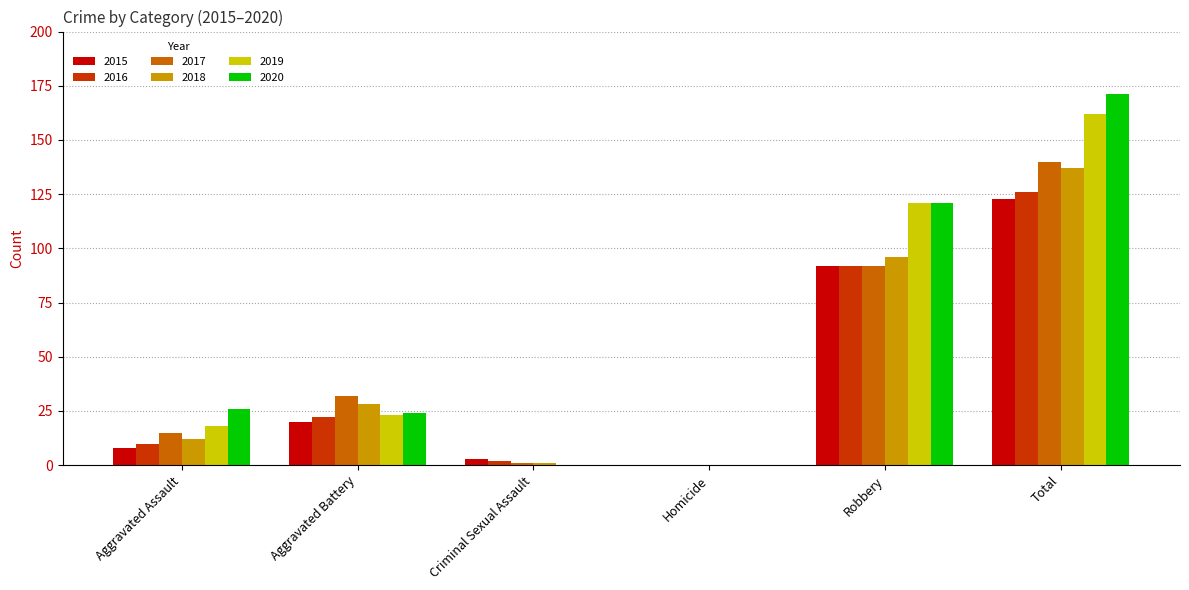

Are the bars horizontal?

No